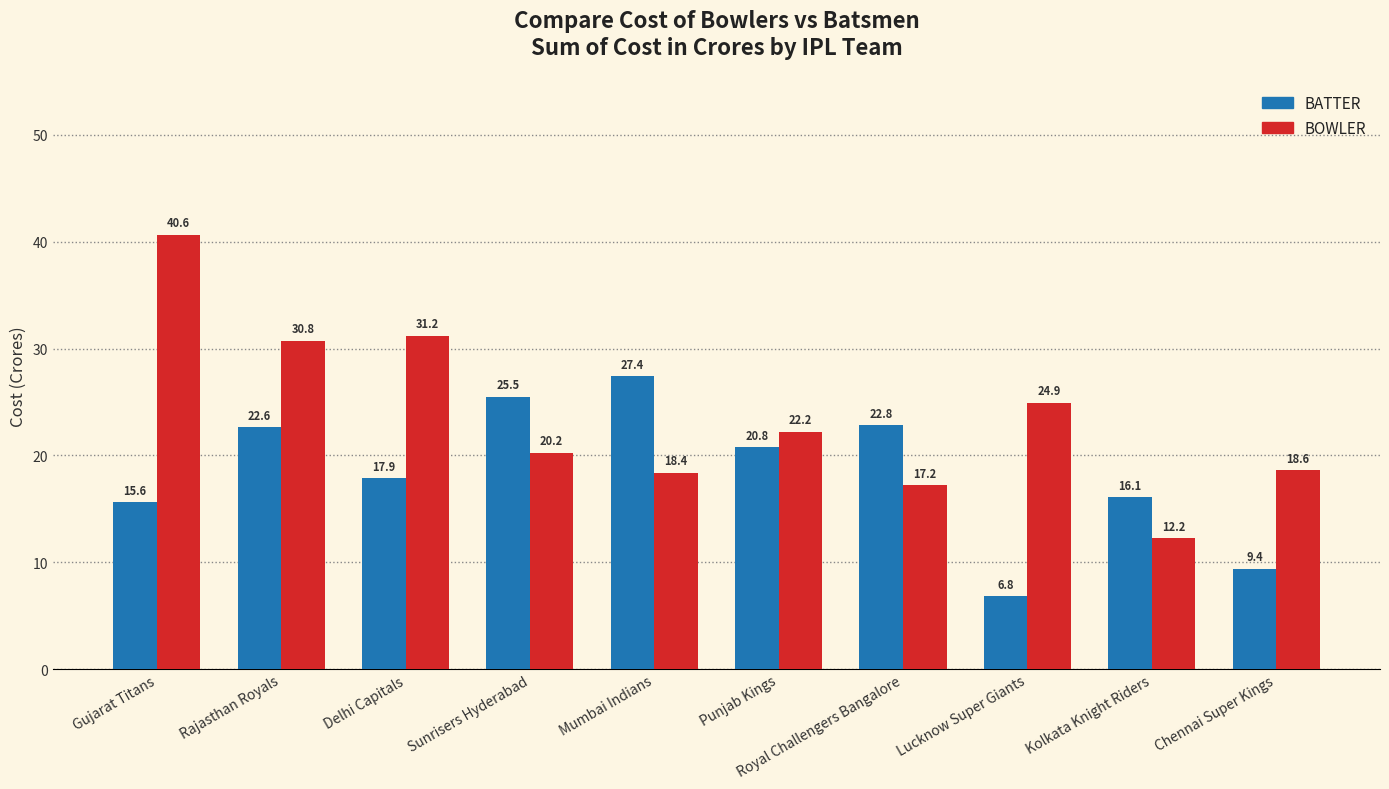

Which series has the largest range (max minus min)?

BOWLER